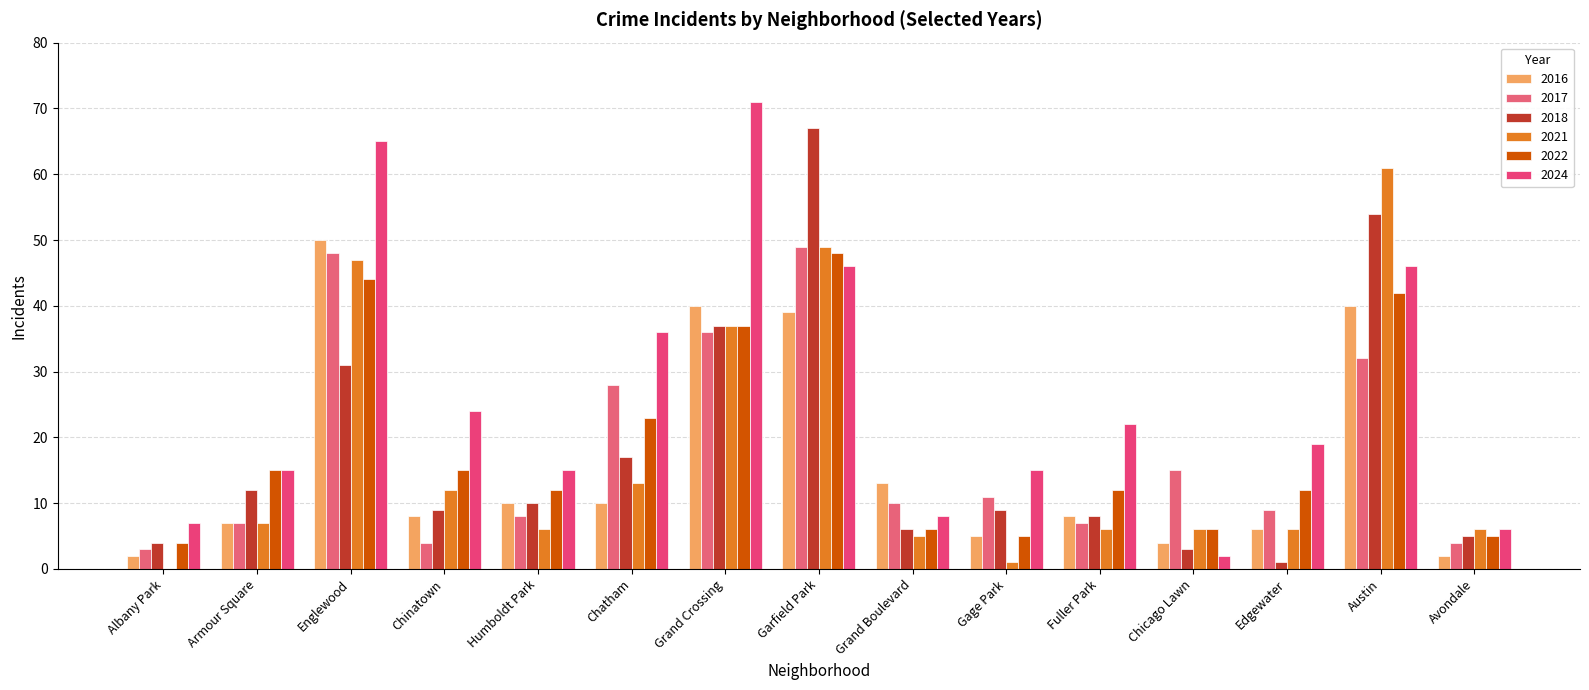

Is it true that 2024 equals 22 at Fuller Park?

True